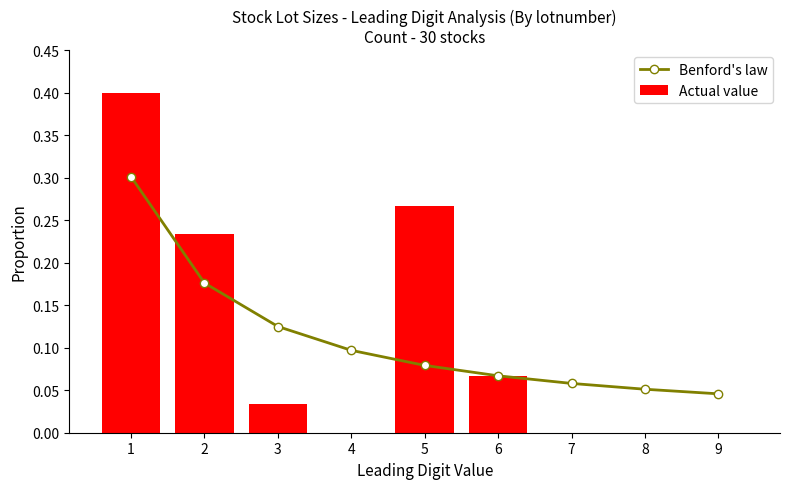

Is it true that Benford's law equals 0.1 at 4?

False